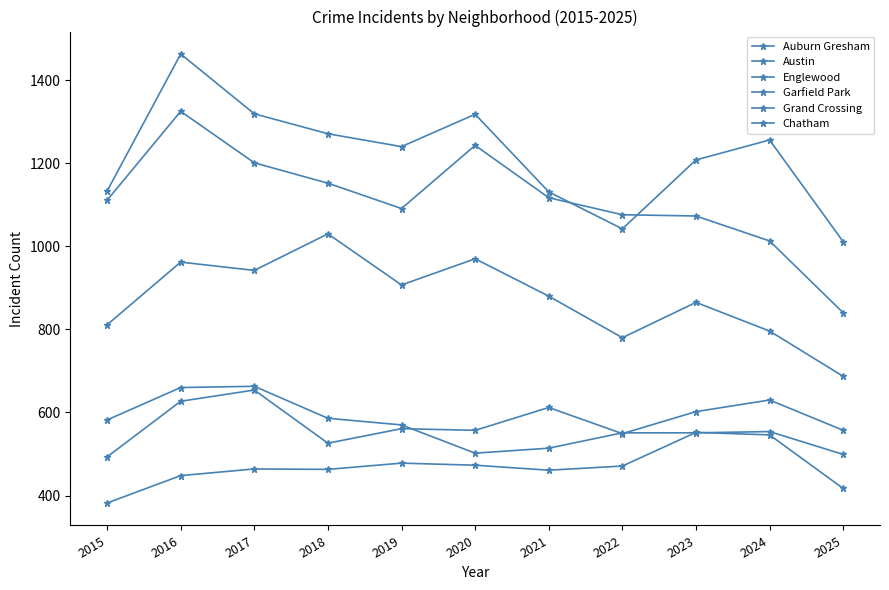

Between 2016 and 2020, which is larger?

2016